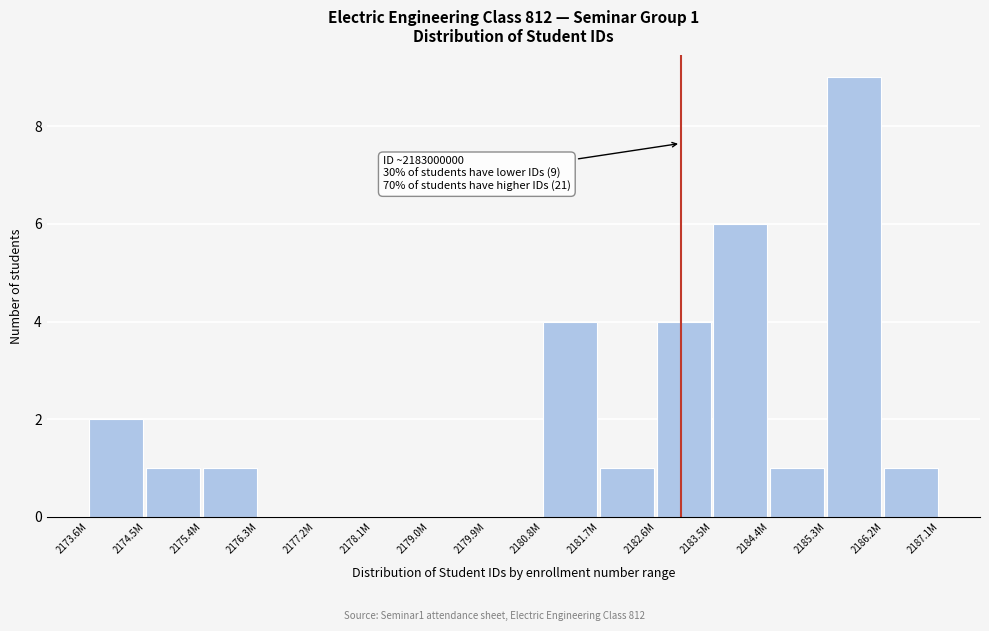

Reading left to right, list all the values displayed in this chart.

2173.6M=2	2174.5M=1	2175.4M=1	2176.3M=0	2177.2M=0	2178.1M=0	2179.0M=0	2179.9M=0	2180.8M=4	2181.7M=1	2182.6M=4	2183.5M=6	2184.4M=1	2185.3M=9	2186.2M=1